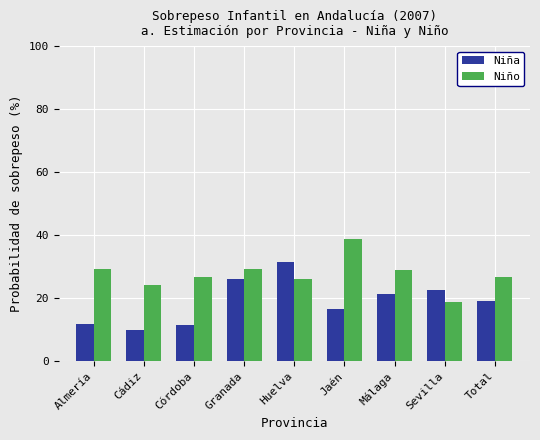

The value of Niño at Almería is 7.6. True or false?

False